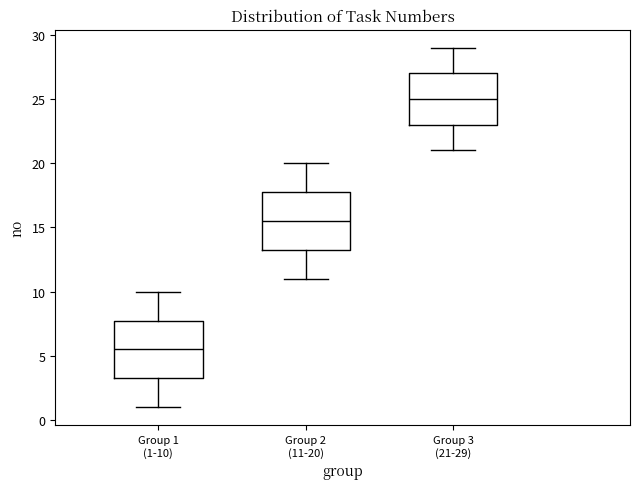

Where is the lower edge of the box for Group 1 (1-10) on the y-axis? The values are not printed on the chart, so give them approximately, as read against the axis.

3.5